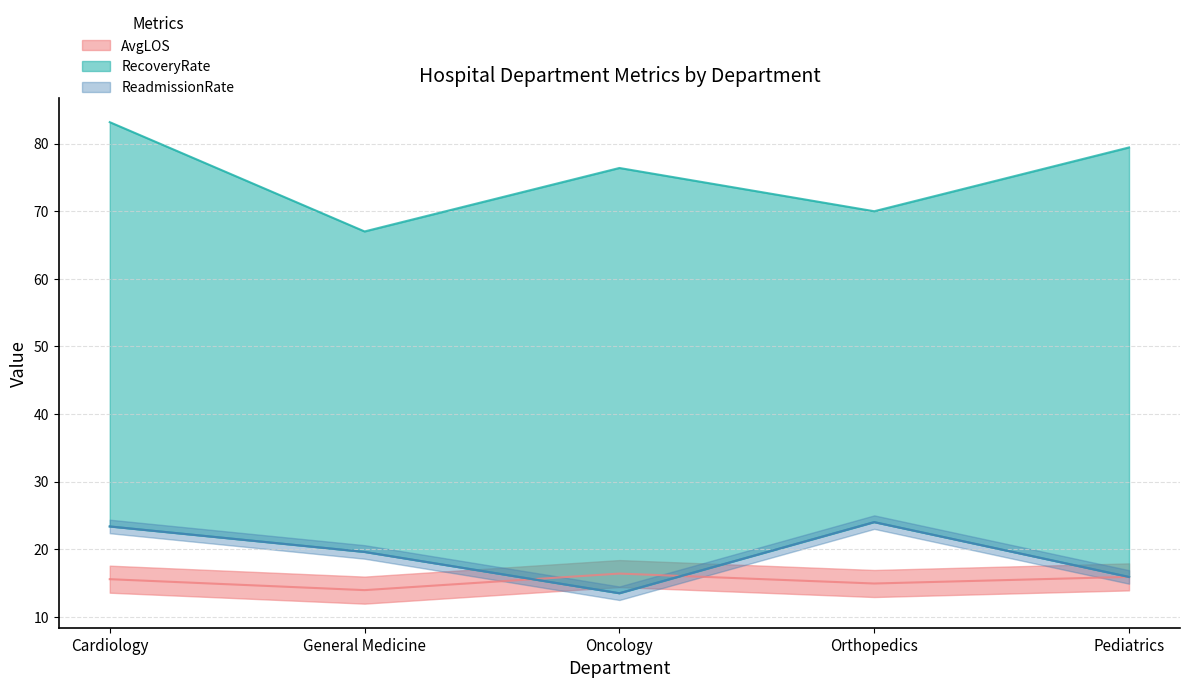

In RecoveryRate, how many points are lower than both neighbors (excluding endpoints)?

2